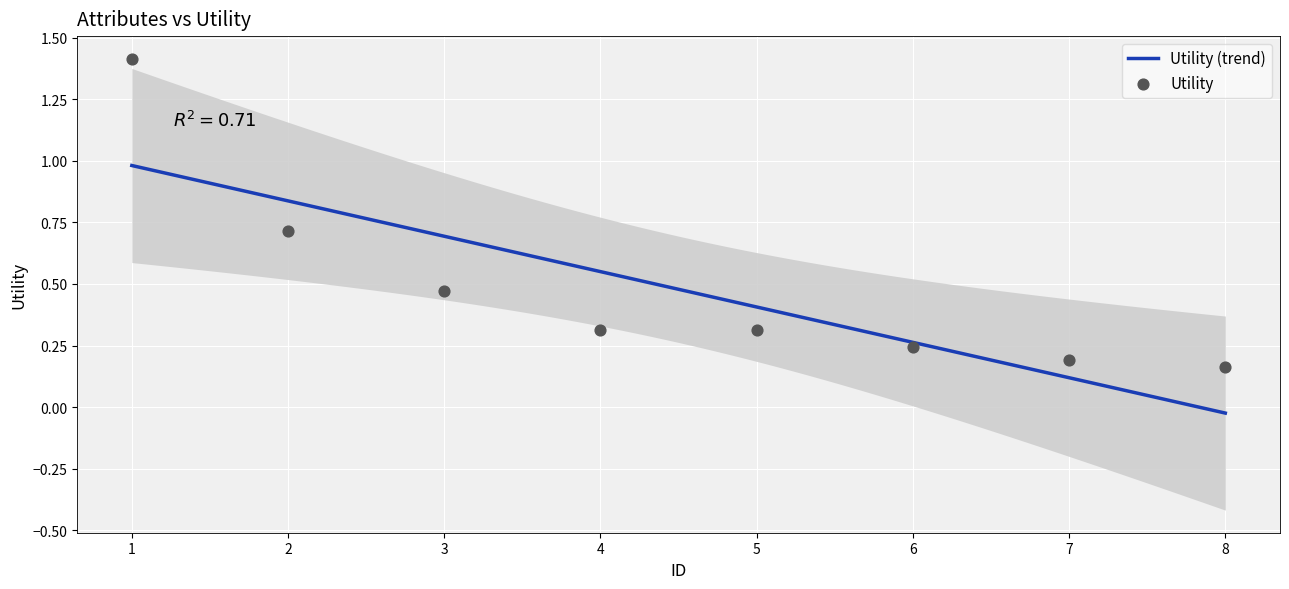

Between 7 and 4, which is larger?

4